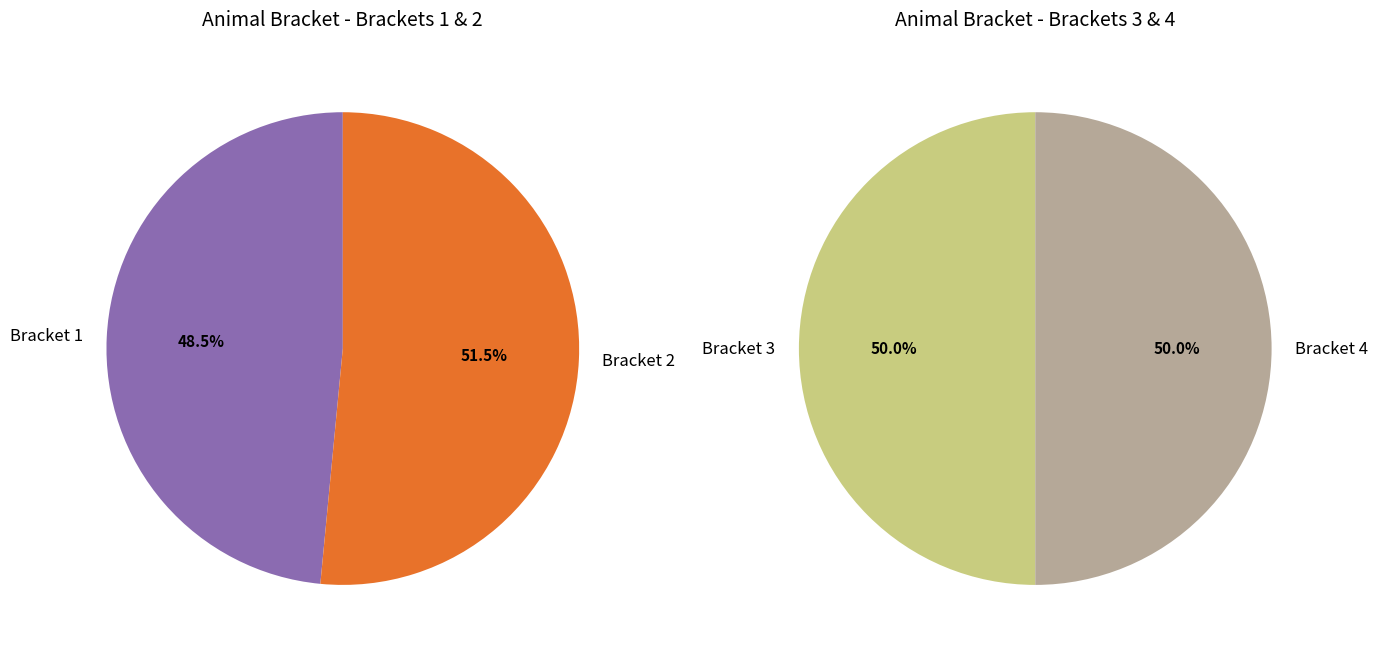

How many slices are in this pie chart?

4